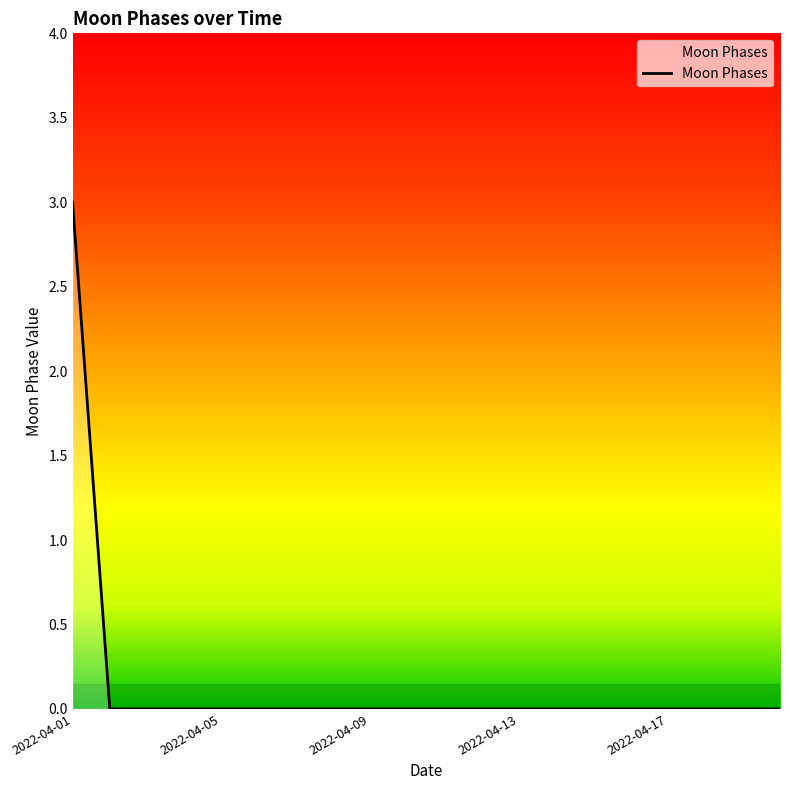

What is the difference between the maximum and minimum values?

3